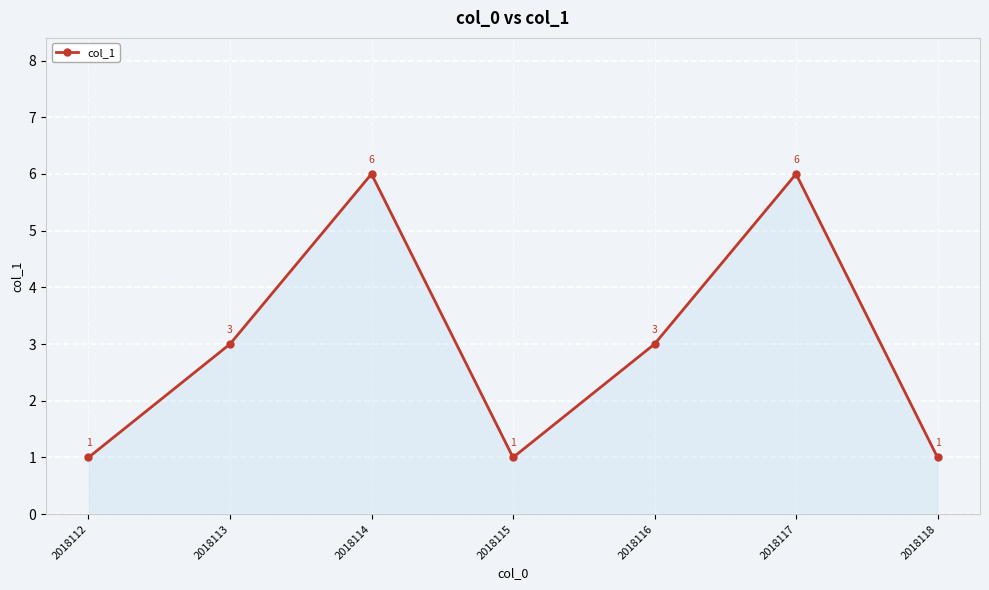

Reading right to left, what are all the values shown in this chart?

2018118=1	2018117=6	2018116=3	2018115=1	2018114=6	2018113=3	2018112=1